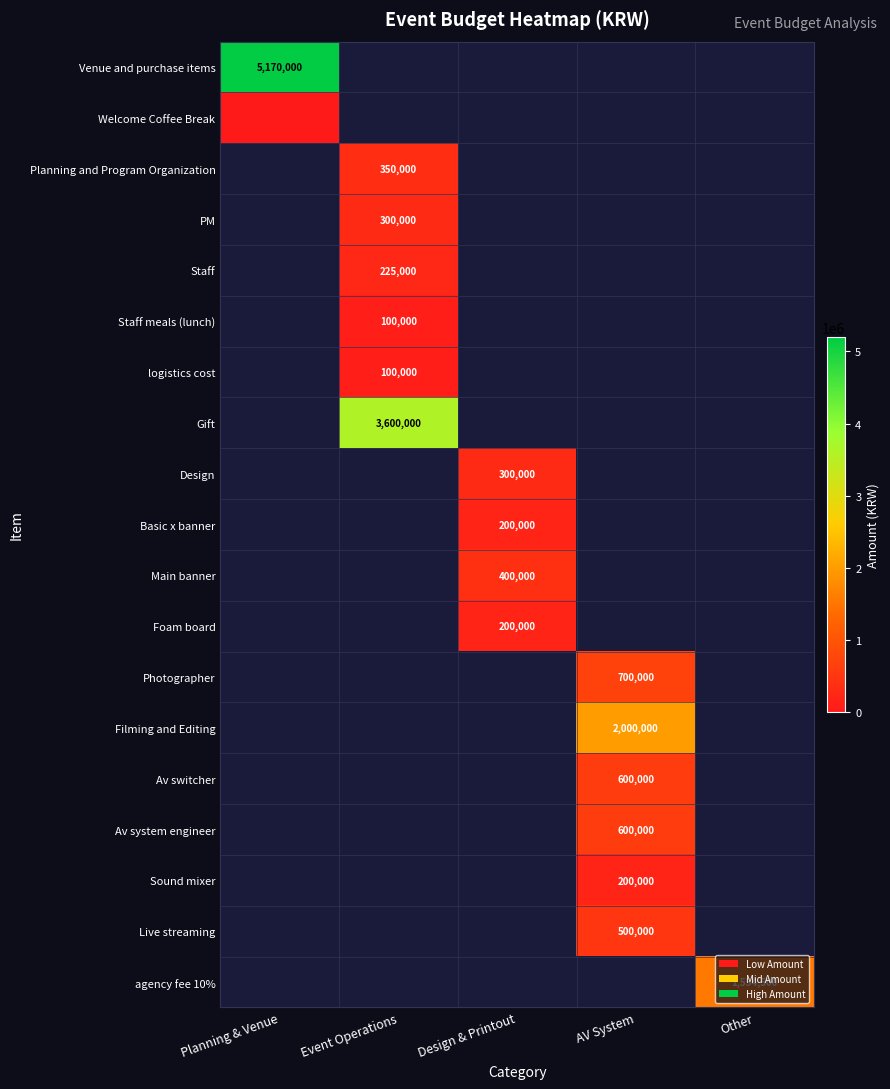

True or false: Staff meals (lunch) has a value of 100000 at Event Operations.

True